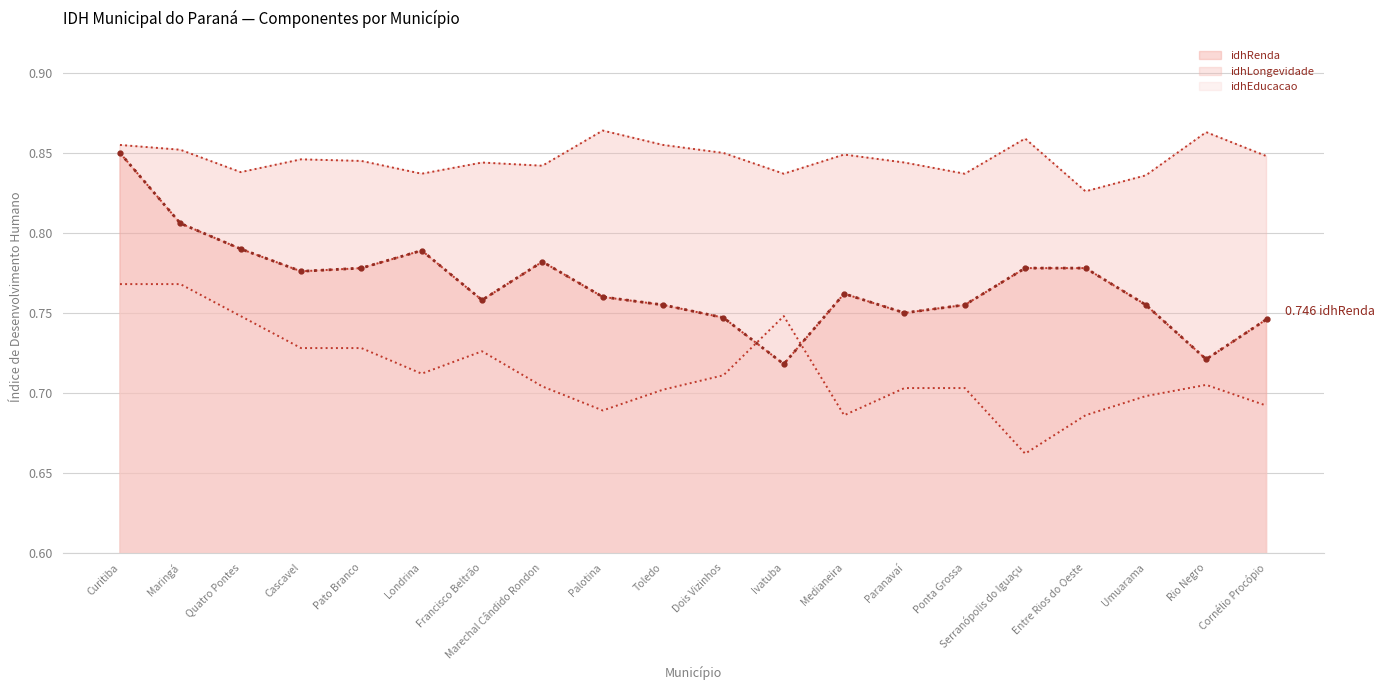

How many idhRenda values are between 0 and 1?

20